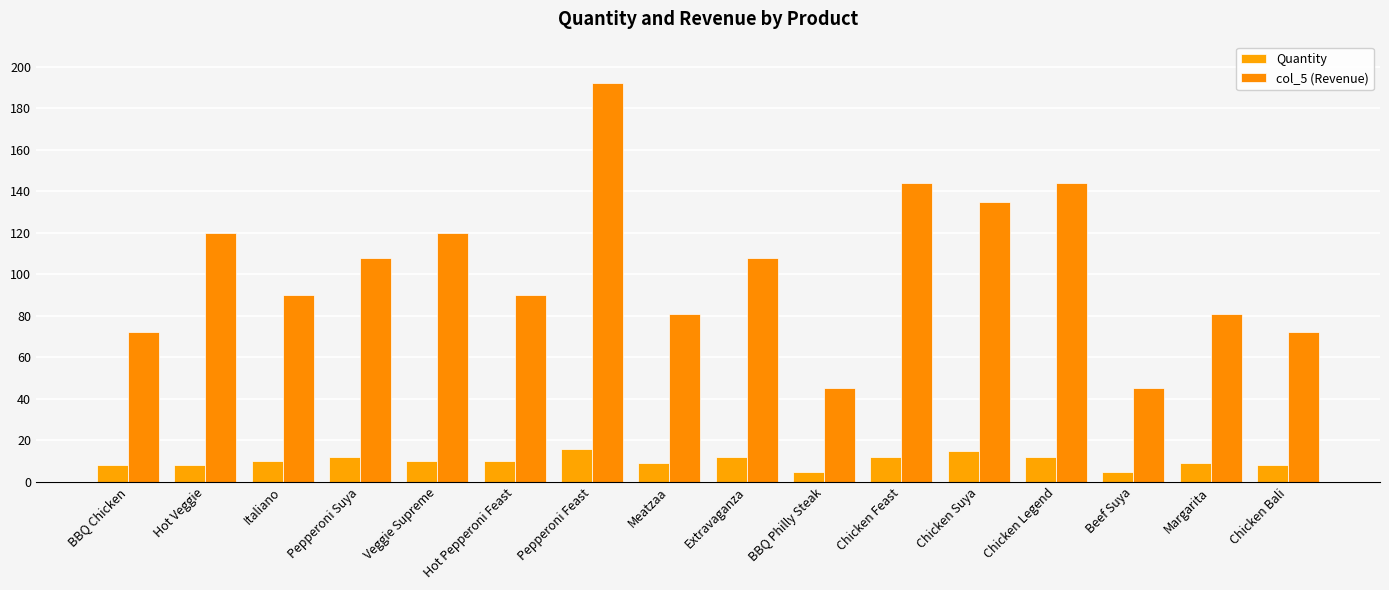

What is the approximate value of col_5 (Revenue) at Pepperoni Feast, to the nearest 10?

190